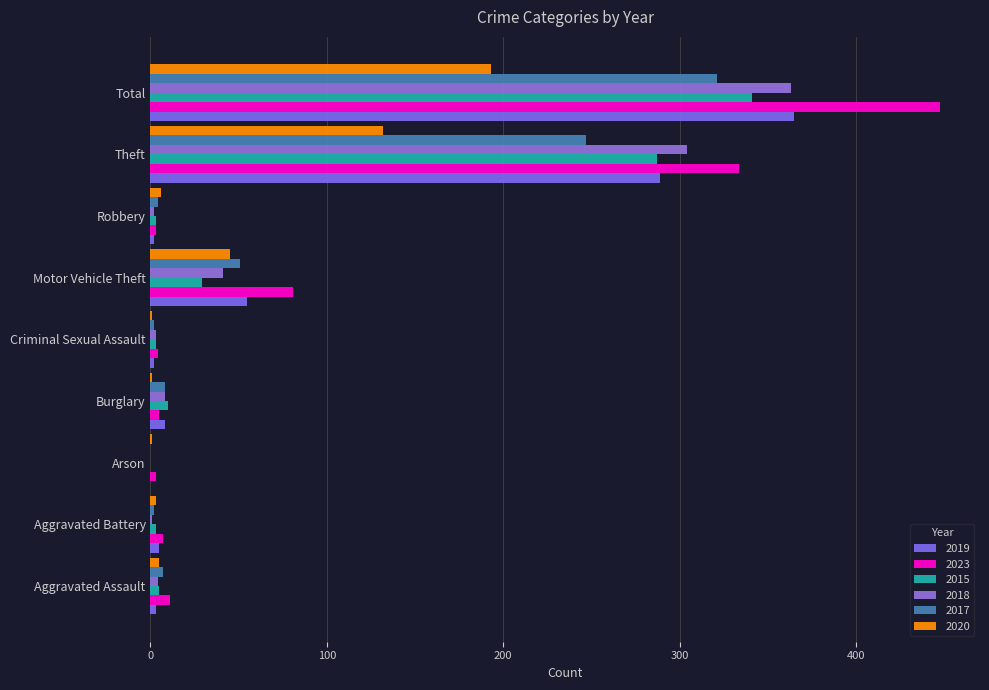

Between Burglary and Theft, which series saw the biggest shift?

2023